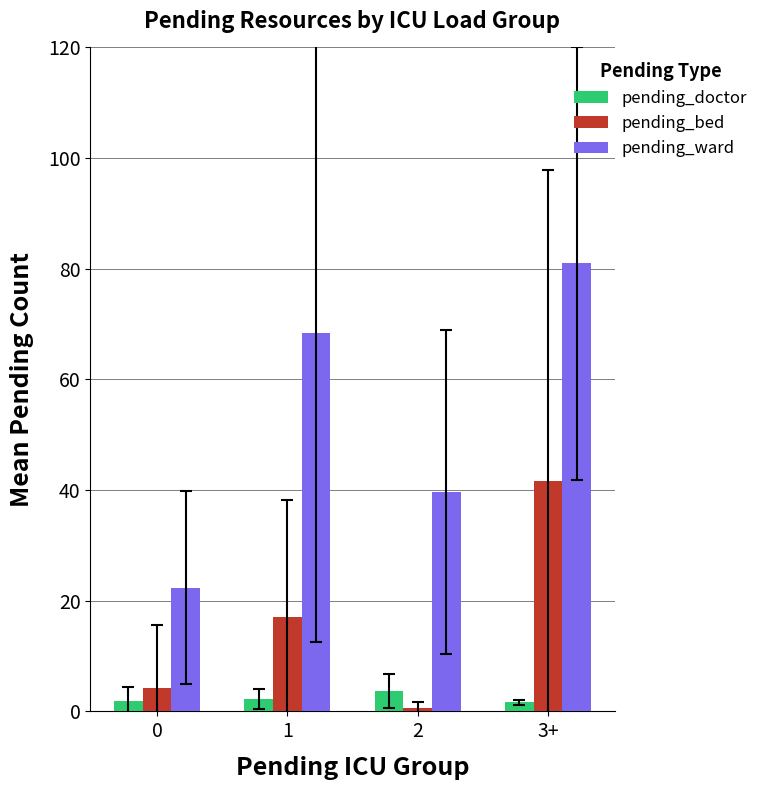

At 2, list the series in order from largest to smallest.

pending_ward, pending_doctor, pending_bed